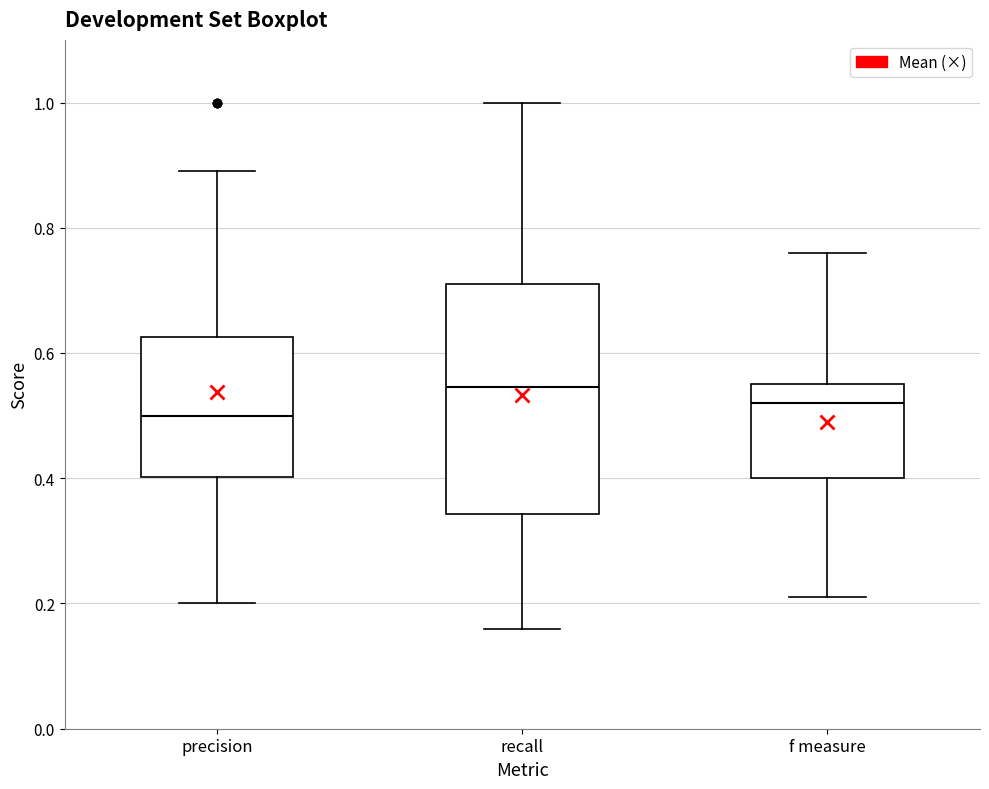

Which box is the tallest, from its lower edge to its upper edge?

recall